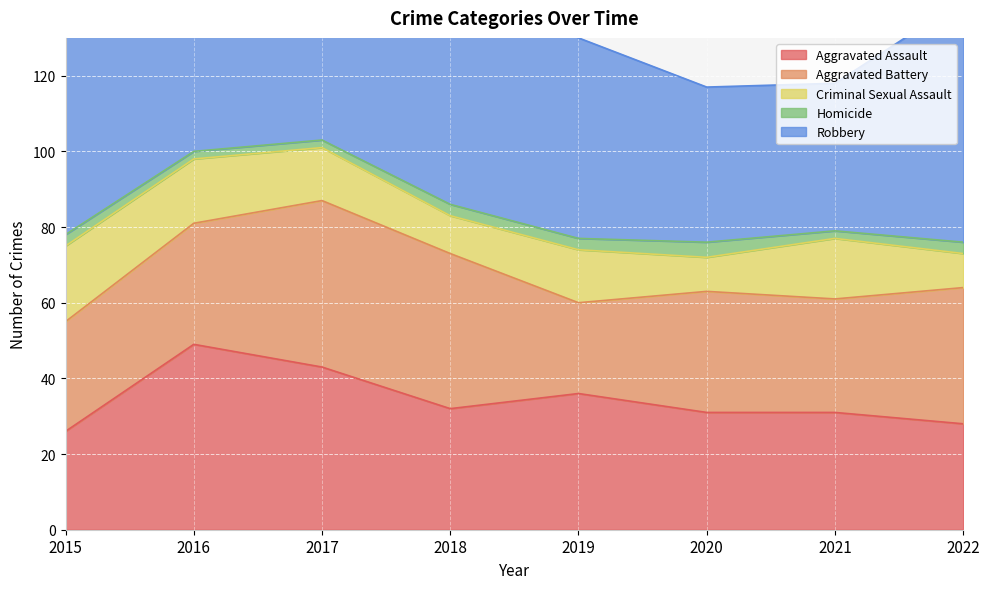

At 2018, list the series in order from largest to smallest.

Robbery, Aggravated Battery, Aggravated Assault, Criminal Sexual Assault, Homicide